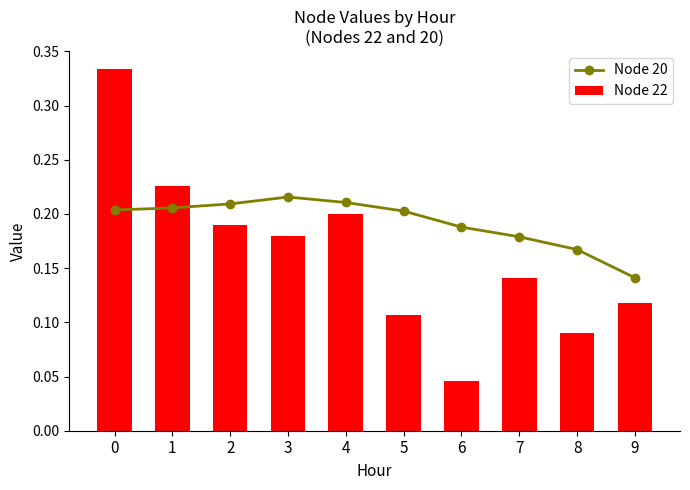

At how many categories does at least one series exceed 0?

10